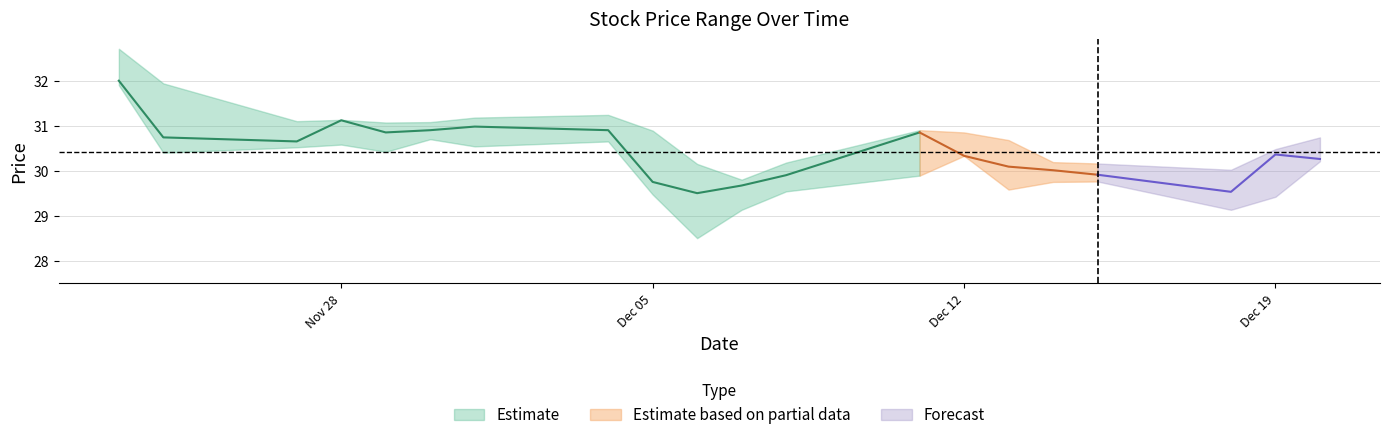

Where is low nearest to the value 30?

2017-12-11